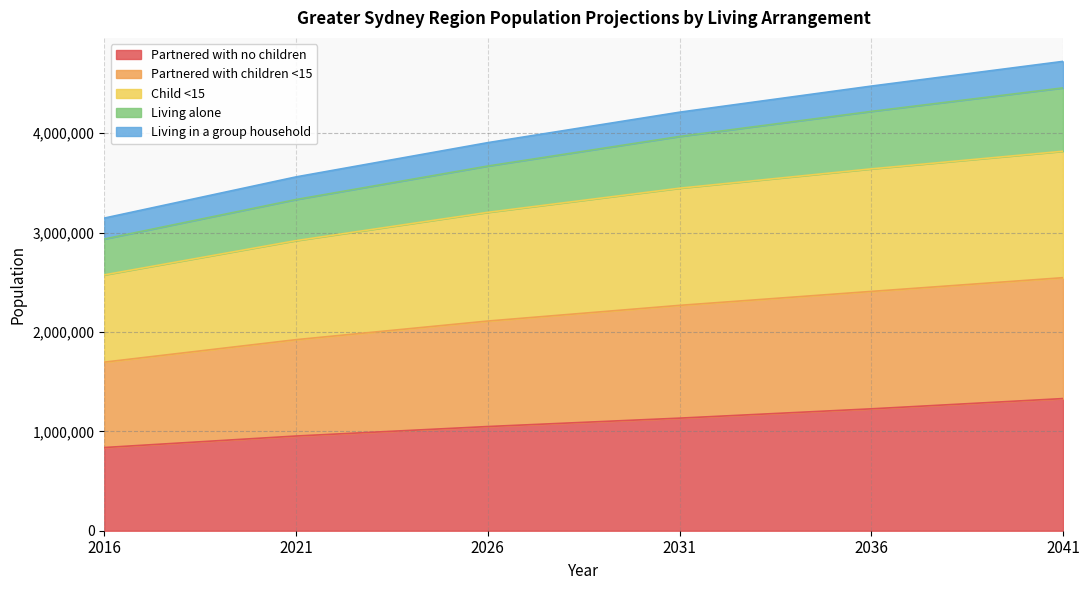

How many data points does each series have?

6